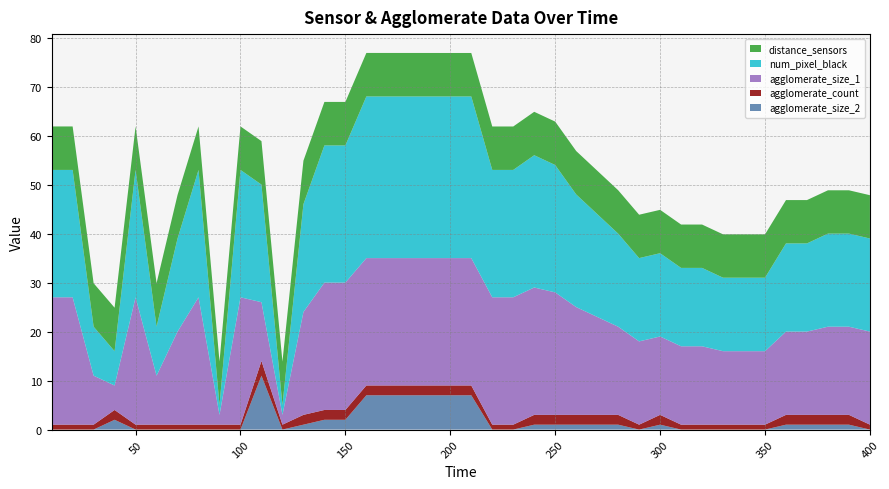

Reading left to right, transcribe all the data shown in this chart.

agglomerate_size_2: 10=0.0	20=0.0	30=0.0	40=2.0	50=0.0	60=0.0	70=0.0	80=0.0	90=0.0	100=0.0	110=11.0	120=0.0	130=1.0	140=2.0	150=2.0	160=7.0	170=7.0	180=7.0	190=7.0	200=7.0	210=7.0	220=0.0	230=0.0	240=1.0	250=1.0	260=1.0	270=1.0	280=1.0	290=0.0	300=1.0	310=0.0	320=0.0	330=0.0	340=0.0	350=0.0	360=1.0	370=1.0	380=1.0	390=1.0	400=0.0
agglomerate_count: 10=1.0	20=1.0	30=1.0	40=2.0	50=1.0	60=1.0	70=1.0	80=1.0	90=1.0	100=1.0	110=3.0	120=1.0	130=2.0	140=2.0	150=2.0	160=2.0	170=2.0	180=2.0	190=2.0	200=2.0	210=2.0	220=1.0	230=1.0	240=2.0	250=2.0	260=2.0	270=2.0	280=2.0	290=1.0	300=2.0	310=1.0	320=1.0	330=1.0	340=1.0	350=1.0	360=2.0	370=2.0	380=2.0	390=2.0	400=1.0
agglomerate_size_1: 10=26.0	20=26.0	30=10.0	40=5.0	50=26.0	60=10.0	70=19.0	80=26.0	90=2.0	100=26.0	110=12.0	120=2.0	130=21.0	140=26.0	150=26.0	160=26.0	170=26.0	180=26.0	190=26.0	200=26.0	210=26.0	220=26.0	230=26.0	240=26.0	250=25.0	260=22.0	270=20.0	280=18.0	290=17.0	300=16.0	310=16.0	320=16.0	330=15.0	340=15.0	350=15.0	360=17.0	370=17.0	380=18.0	390=18.0	400=19.0
num_pixel_black: 10=26.0	20=26.0	30=10.0	40=7.0	50=26.0	60=10.0	70=19.0	80=26.0	90=2.0	100=26.0	110=24.0	120=2.0	130=22.0	140=28.0	150=28.0	160=33.0	170=33.0	180=33.0	190=33.0	200=33.0	210=33.0	220=26.0	230=26.0	240=27.0	250=26.0	260=23.0	270=21.0	280=19.0	290=17.0	300=17.0	310=16.0	320=16.0	330=15.0	340=15.0	350=15.0	360=18.0	370=18.0	380=19.0	390=19.0	400=19.0
distance_sensors: 10=8.9	20=8.9	30=8.9	40=8.9	50=8.9	60=8.9	70=8.9	80=8.9	90=8.9	100=8.9	110=8.9	120=8.9	130=8.9	140=8.9	150=8.9	160=8.9	170=8.9	180=8.9	190=8.9	200=8.9	210=8.9	220=8.9	230=8.9	240=8.9	250=8.9	260=8.9	270=8.9	280=8.9	290=8.9	300=8.9	310=8.9	320=8.9	330=8.8	340=8.8	350=8.8	360=8.8	370=8.8	380=8.8	390=8.8	400=8.8